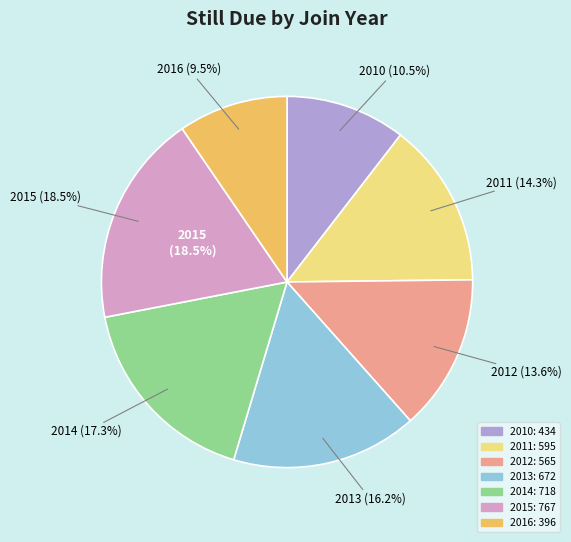

Rank the categories by value from lowest to highest.

2016, 2010, 2012, 2011, 2013, 2014, 2015